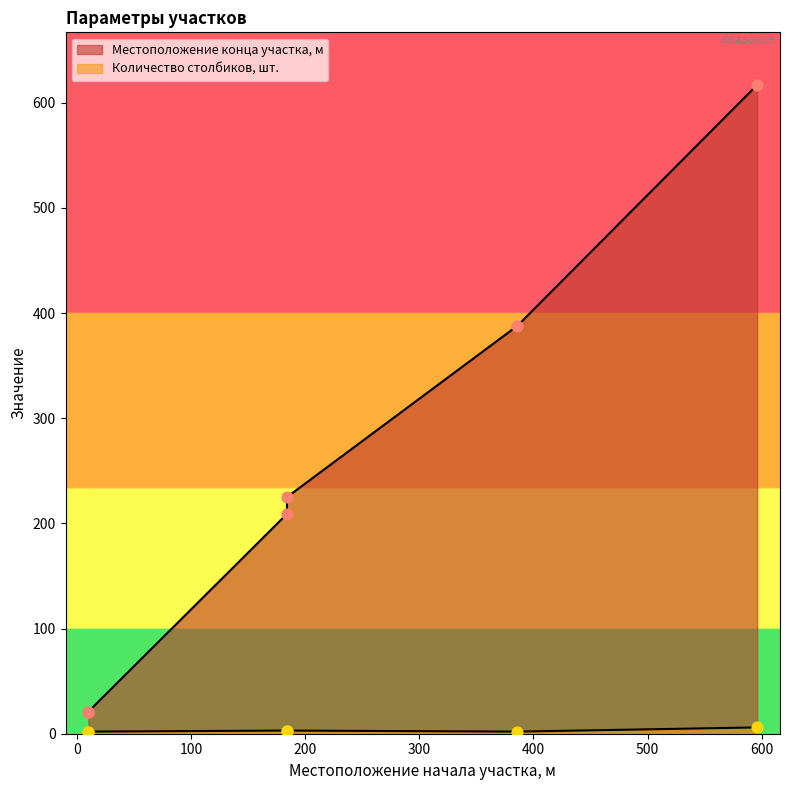

What is the total value across all series at 10?

23